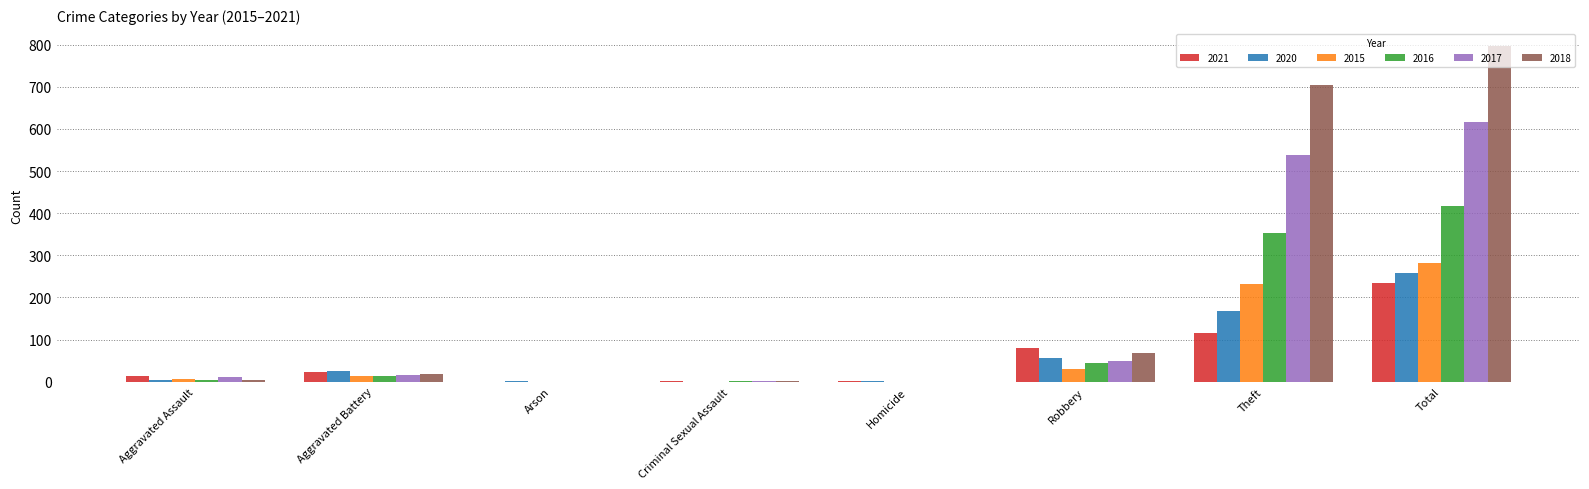

Is it true that 2016 equals 561 at Theft?

False